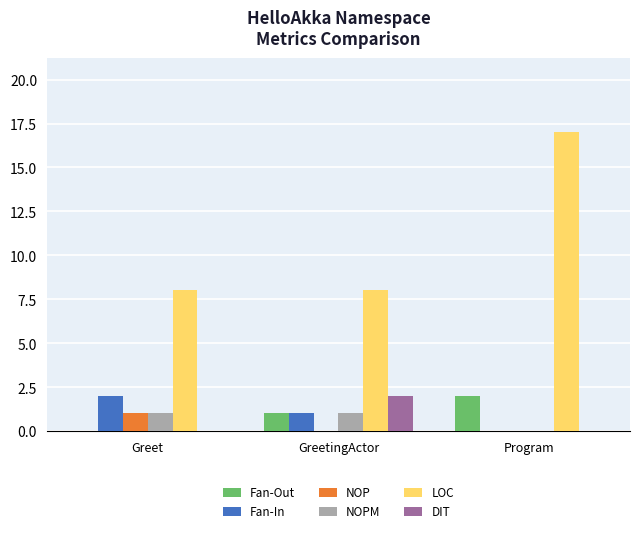

Count the number of categories in the chart.

3